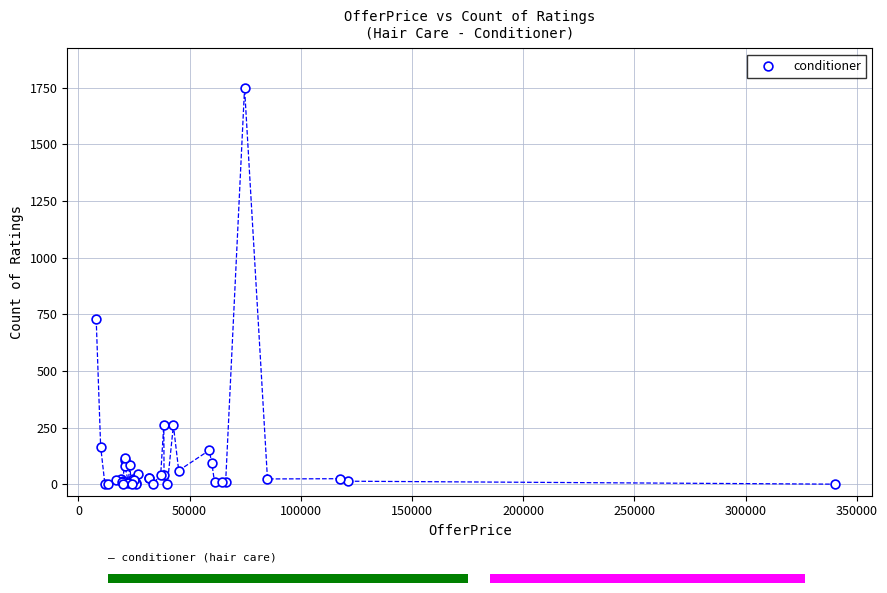

What Y value in the scatter plot is closest to 874?

728